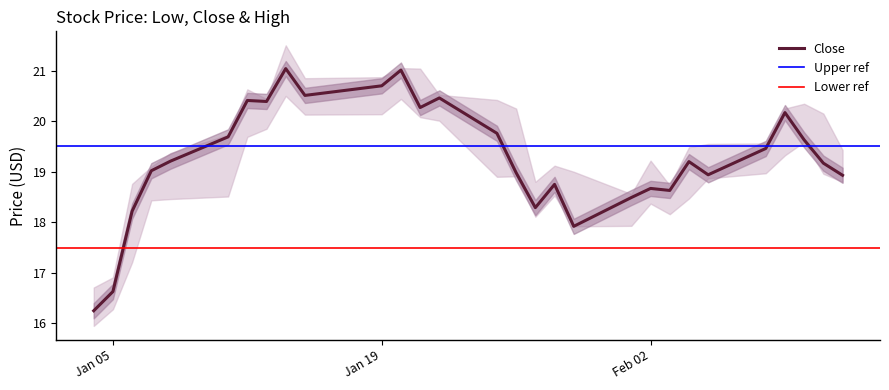

Rank the series at 3 from lowest to highest value.

Low, Close, High